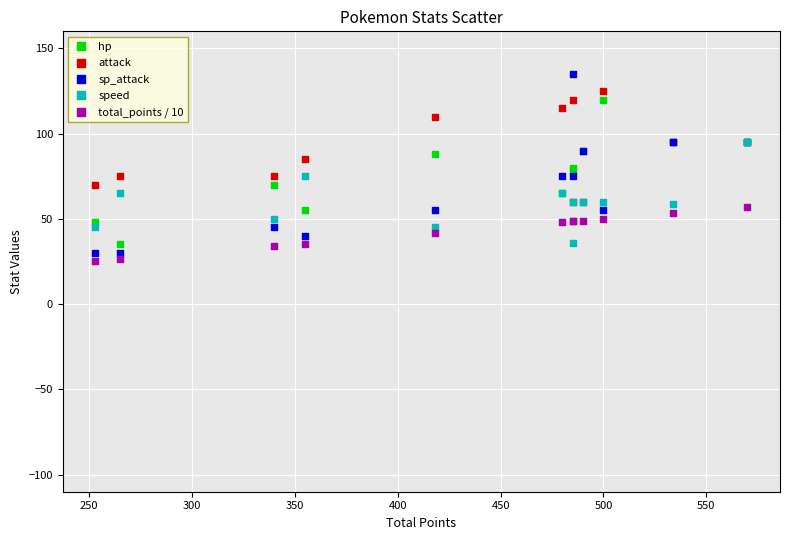

What are all the series names shown in the legend?

hp, attack, sp_attack, speed, total_points / 10